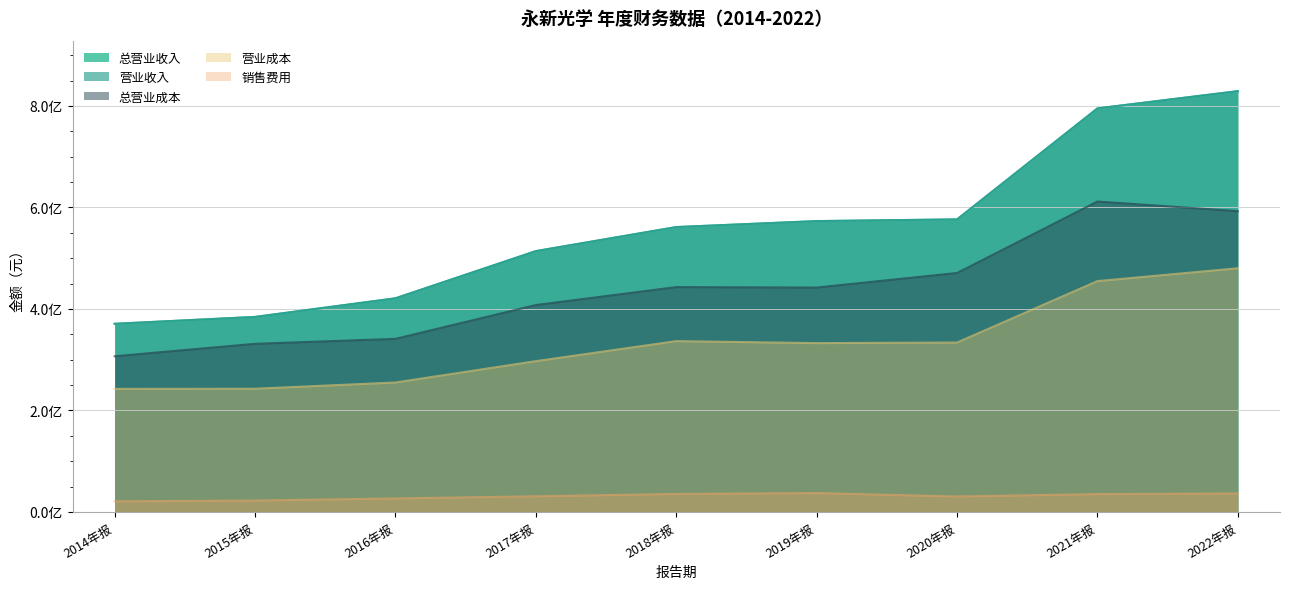

What is the total value across all series at 2021年报?

2692012390.0